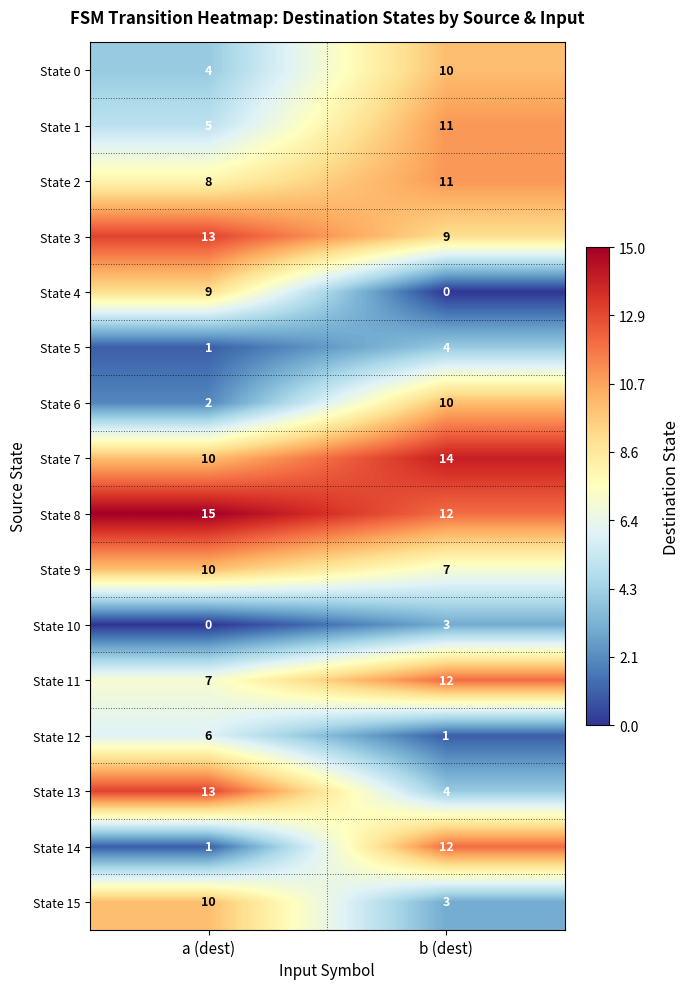

What is the spread (max minus min) of values at b (dest)?

14